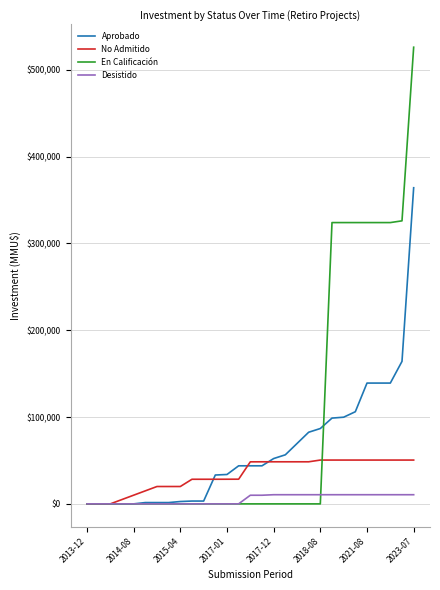

What is the highest value of the Aprobado series?

364147